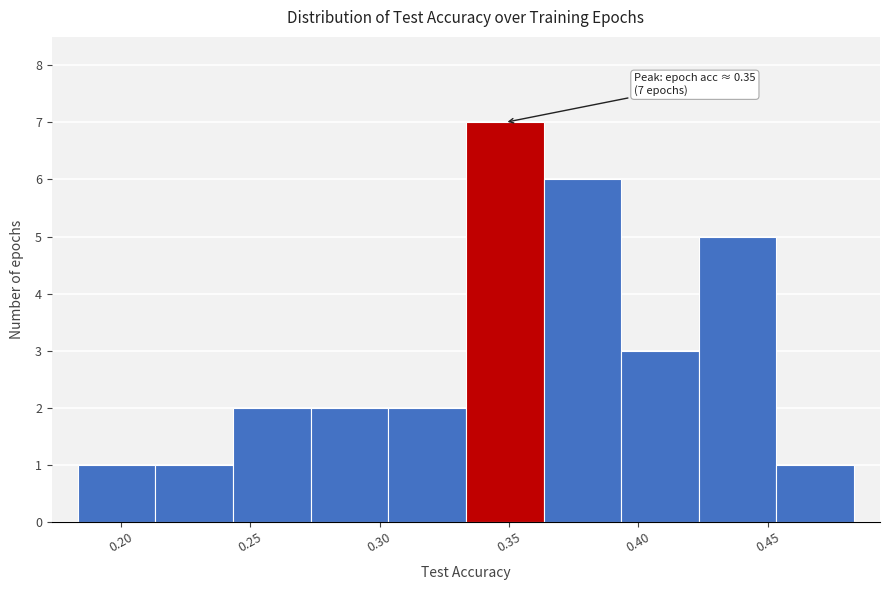

Over which range of the x-axis is the bar tallest?

0.335 to 0.365